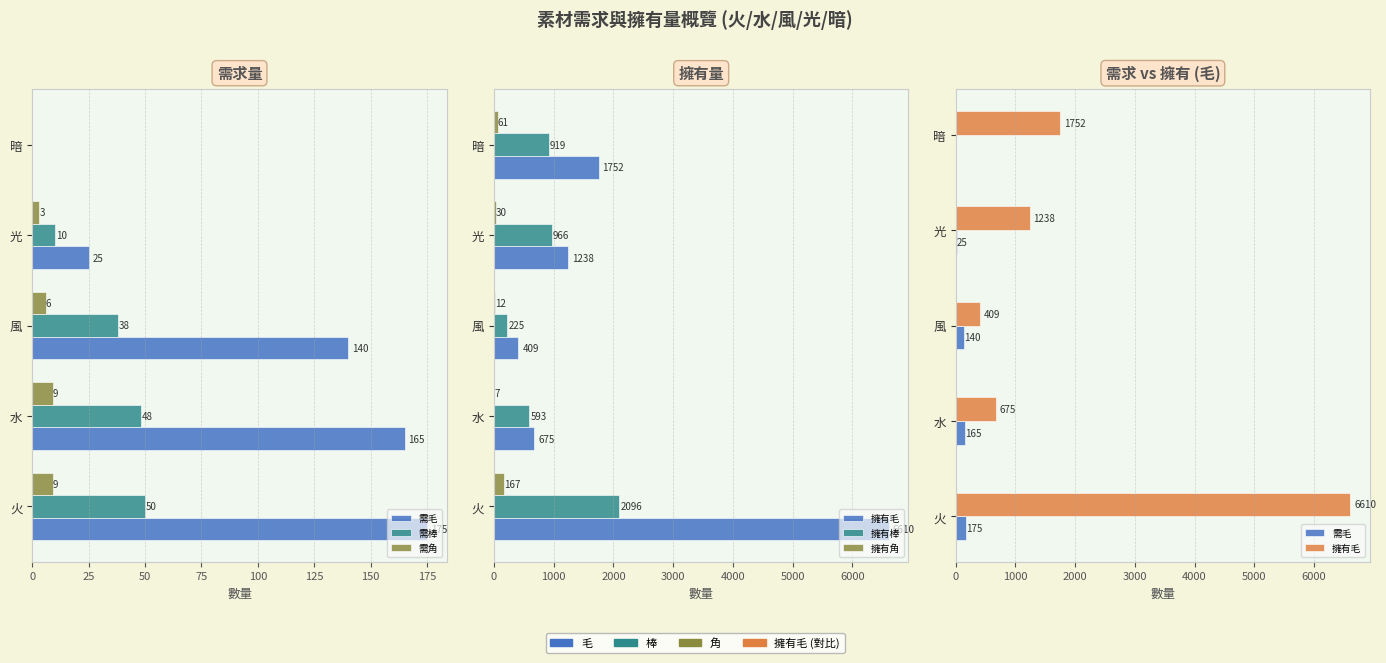

What is the approximate value of 擁有毛 at 50, to the nearest 50?

400